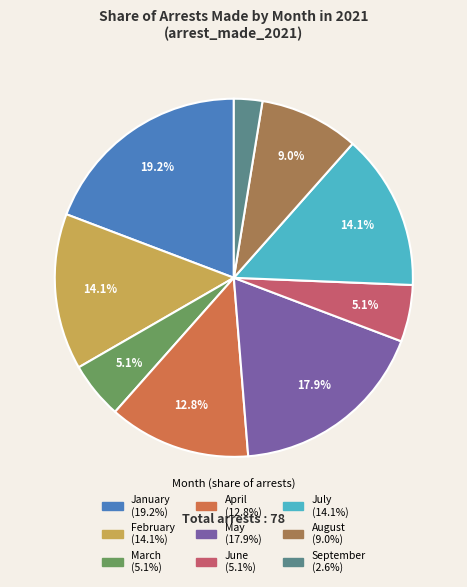

To the nearest percent, what portion does September represent?

3%